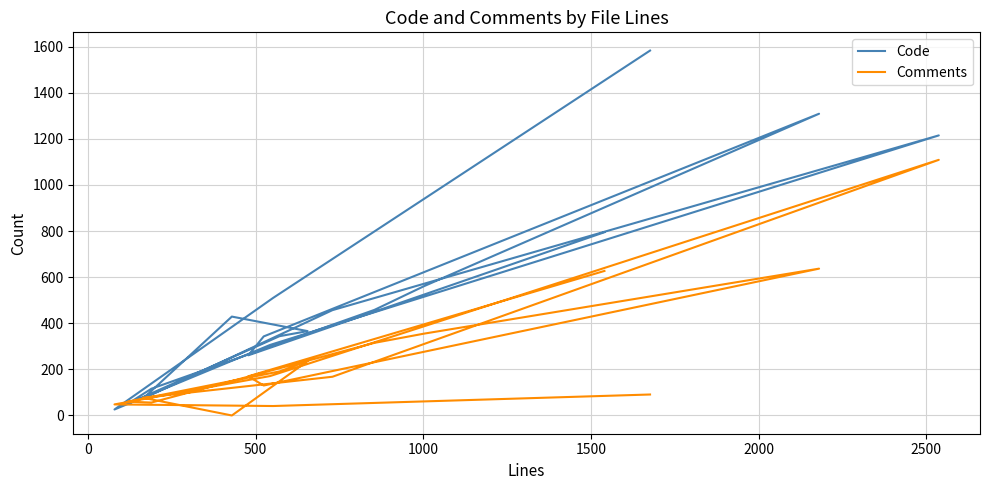

Does the chart display data point markers on the line(s)?

No